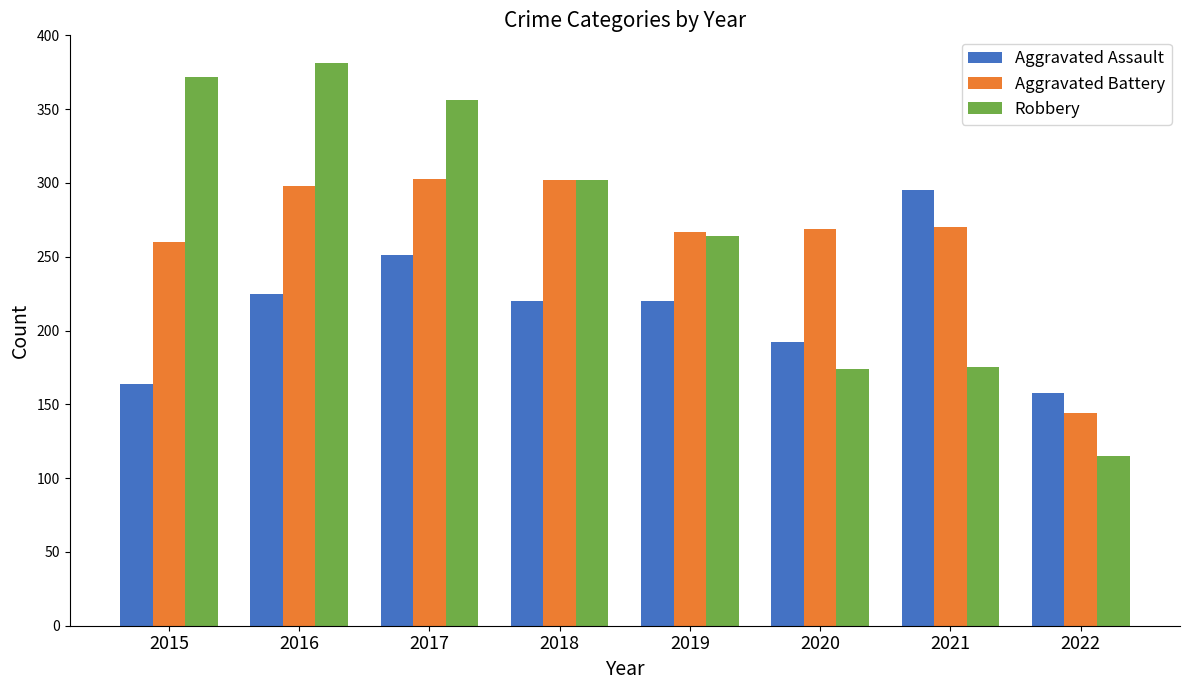

The Aggravated Battery series shows 303 at 2017. True or false?

True